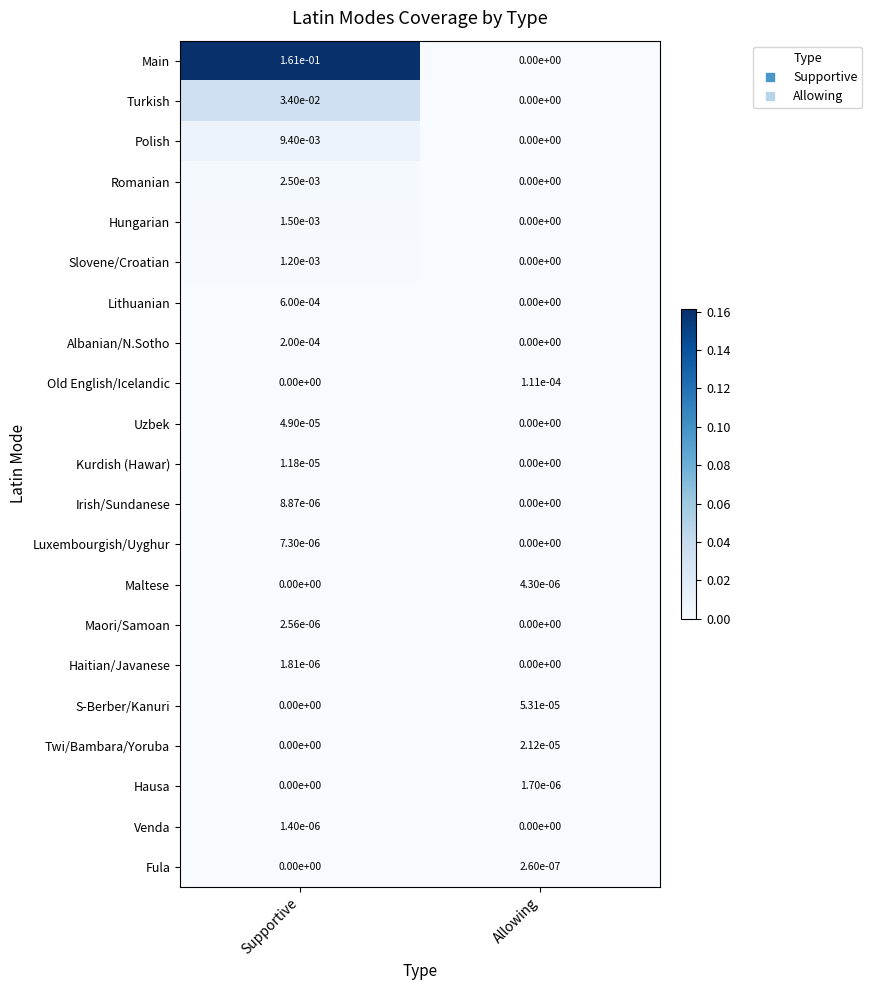

True or false: Lithuanian has a value of 0.0 at Allowing.

True